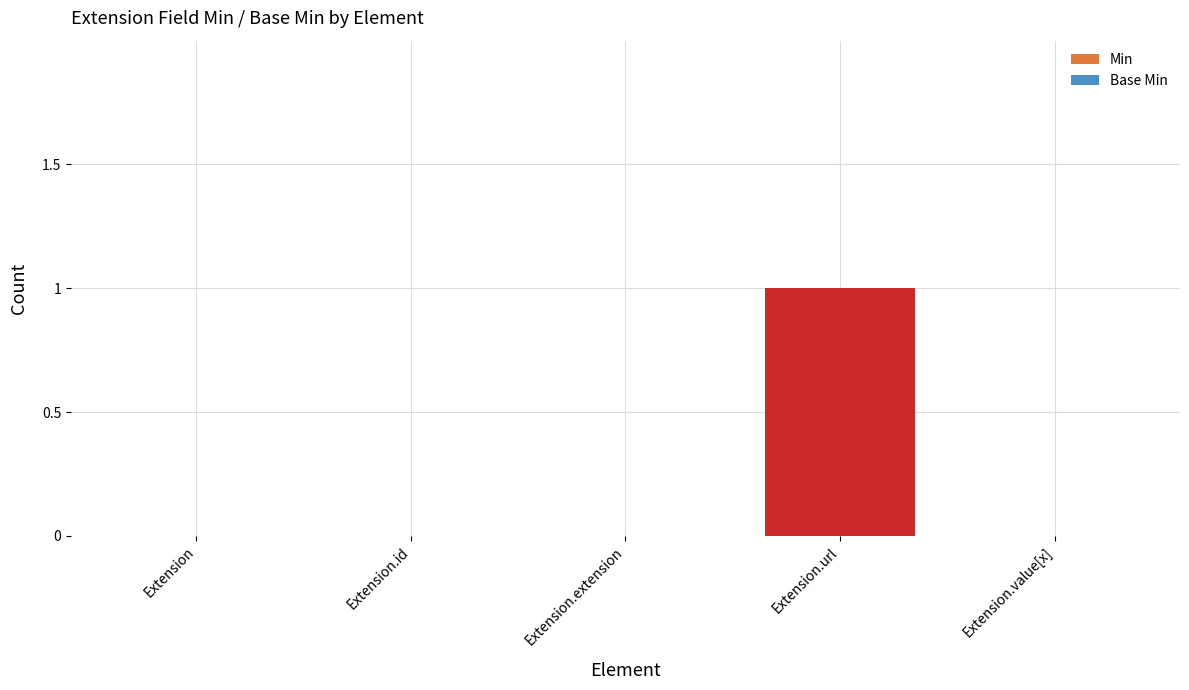

True or false: Min has a value of 1 at Extension.url.

True